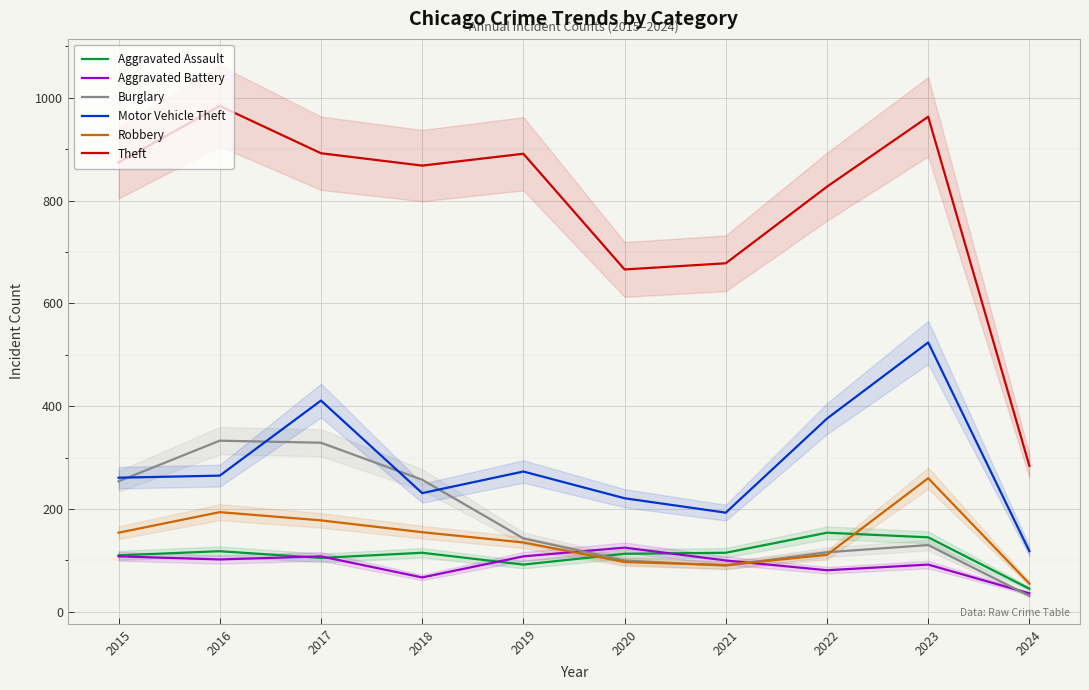

At which category does Theft reach its first local valley?

2018